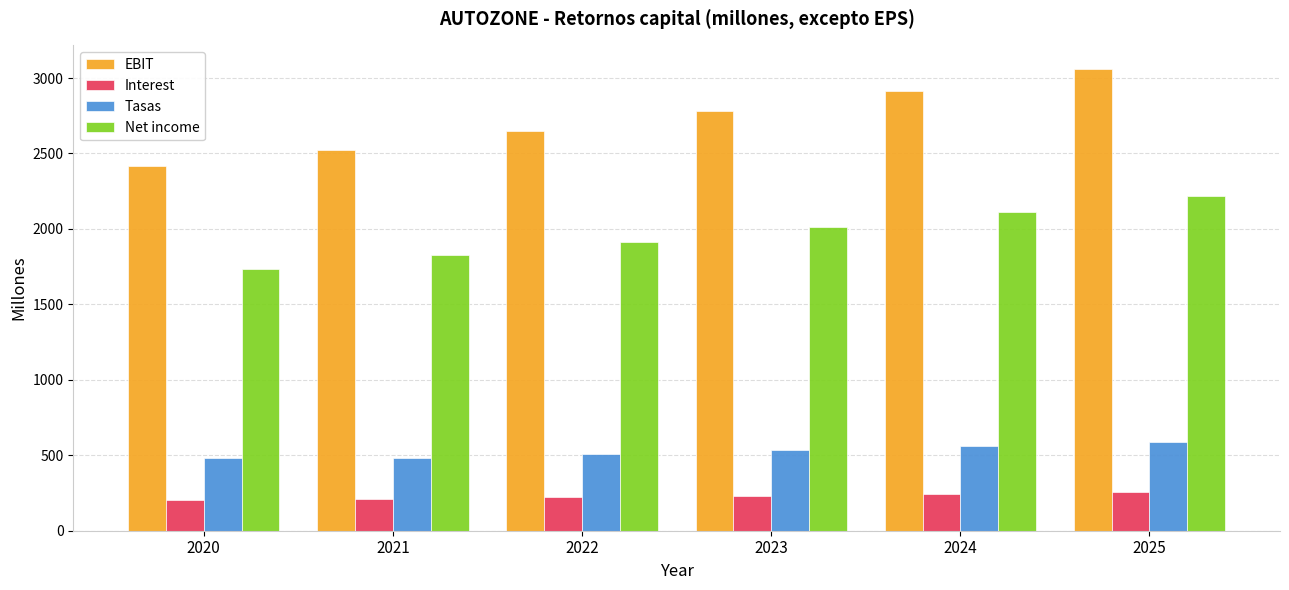

True or false: Tasas has a value of 195.4 at 2020.

False